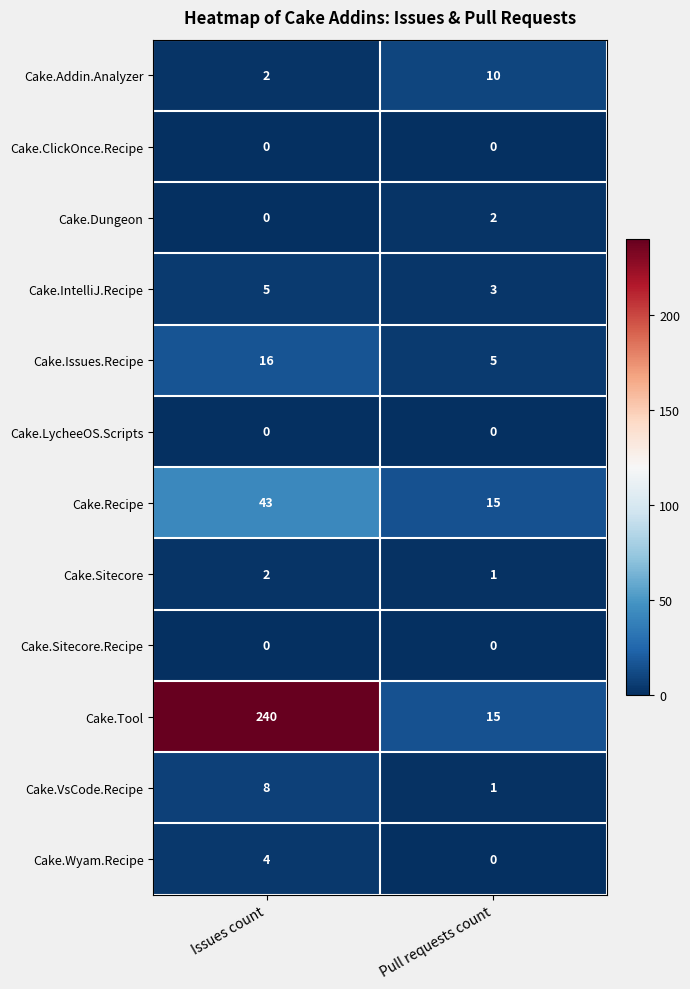

Which series has the widest spread of values?

Cake.Tool